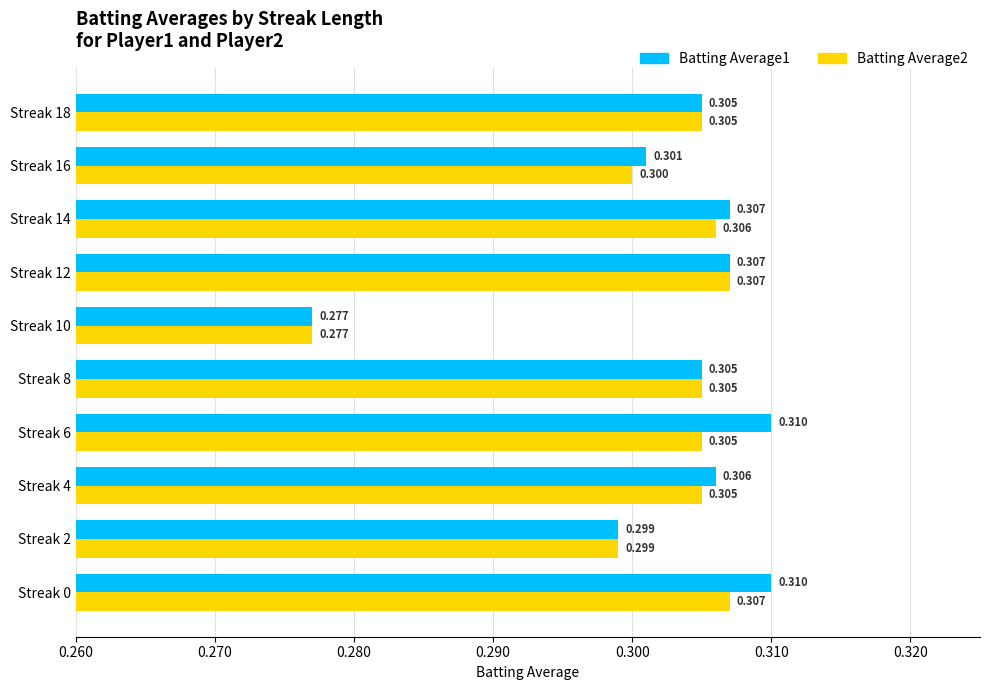

Rank the series by their maximum value, from highest to lowest.

Batting Average1, Batting Average2